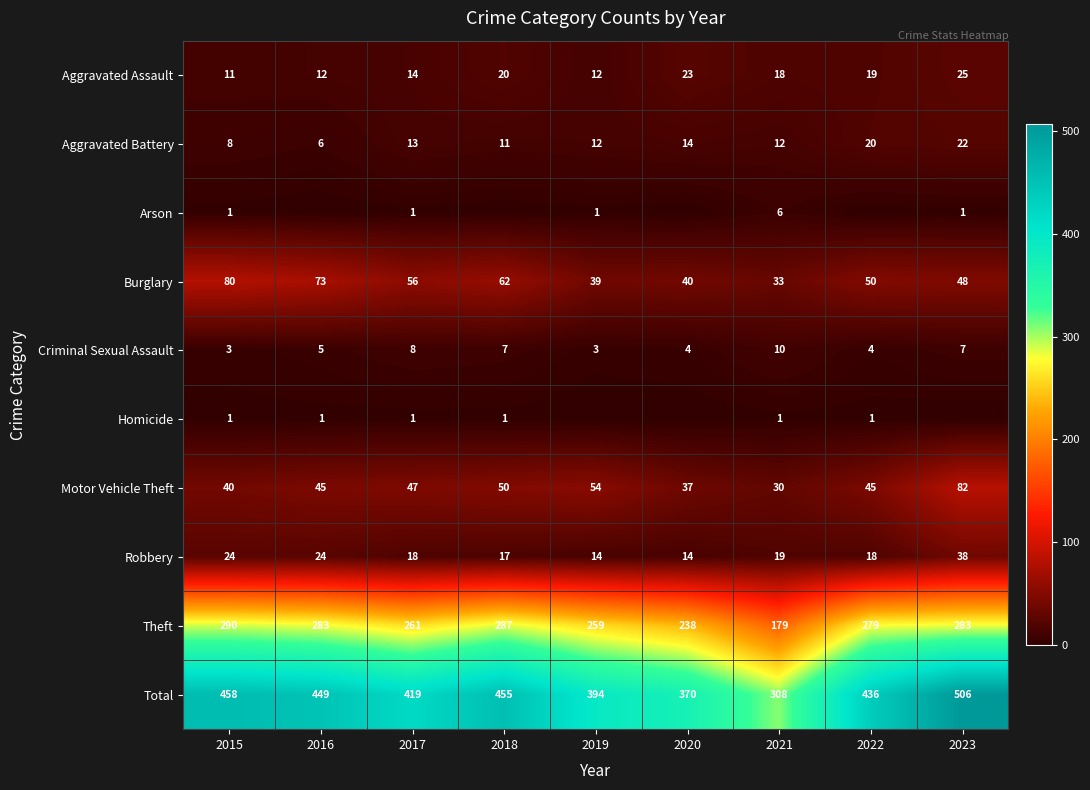

How many data points in Aggravated Battery are less than 12?

3